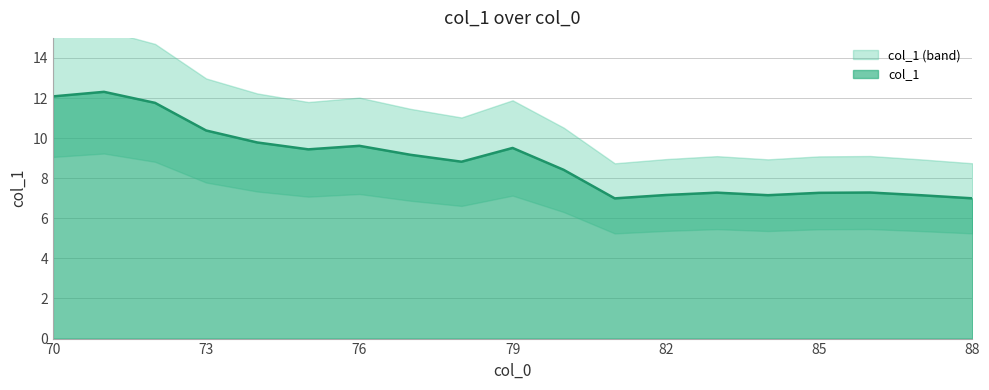

Which has a higher value, 84 or 73?

73